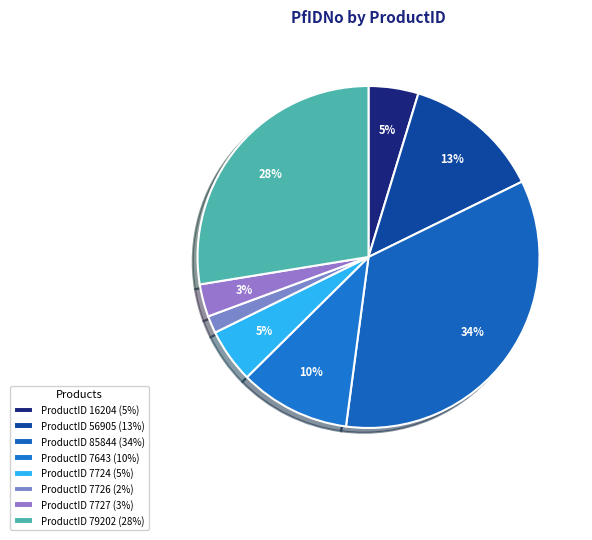

How many segments does this pie chart have?

8